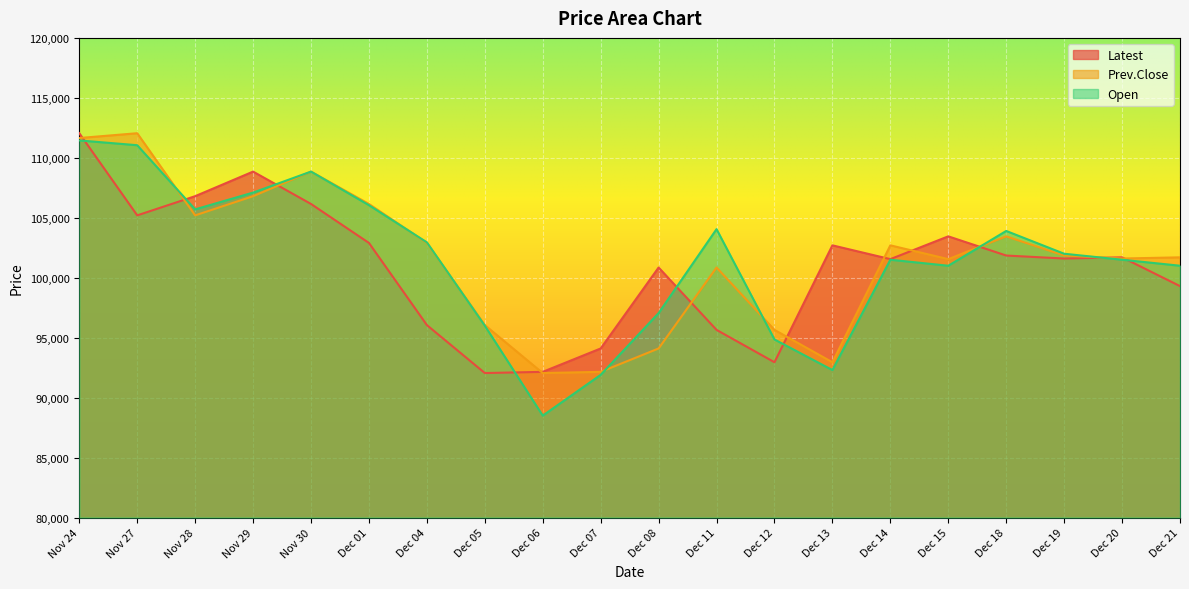

Reading right to left, transcribe all the data shown in this chart.

Latest: Dec 21=99300	Dec 20=101700	Dec 19=101600	Dec 18=101850	Dec 15=103450	Dec 14=101550	Dec 13=102700	Dec 12=92950	Dec 11=95650	Dec 08=100850	Dec 07=94100	Dec 06=92150	Dec 05=92050	Dec 04=96050	Dec 01=102900	Nov 30=106150	Nov 29=108850	Nov 28=106800	Nov 27=105200	Nov 24=112050
Prev.Close: Dec 21=101700	Dec 20=101600	Dec 19=101850	Dec 18=103450	Dec 15=101550	Dec 14=102700	Dec 13=92950	Dec 12=95650	Dec 11=100850	Dec 08=94100	Dec 07=92150	Dec 06=92050	Dec 05=96050	Dec 04=102900	Dec 01=106150	Nov 30=108850	Nov 29=106800	Nov 28=105200	Nov 27=112050	Nov 24=111650
Open: Dec 21=101000	Dec 20=101500	Dec 19=102000	Dec 18=103900	Dec 15=101000	Dec 14=101500	Dec 13=92300	Dec 12=94850	Dec 11=104050	Dec 08=97050	Dec 07=91900	Dec 06=88500	Dec 05=96000	Dec 04=102950	Dec 01=106050	Nov 30=108850	Nov 29=107100	Nov 28=105700	Nov 27=111050	Nov 24=111450